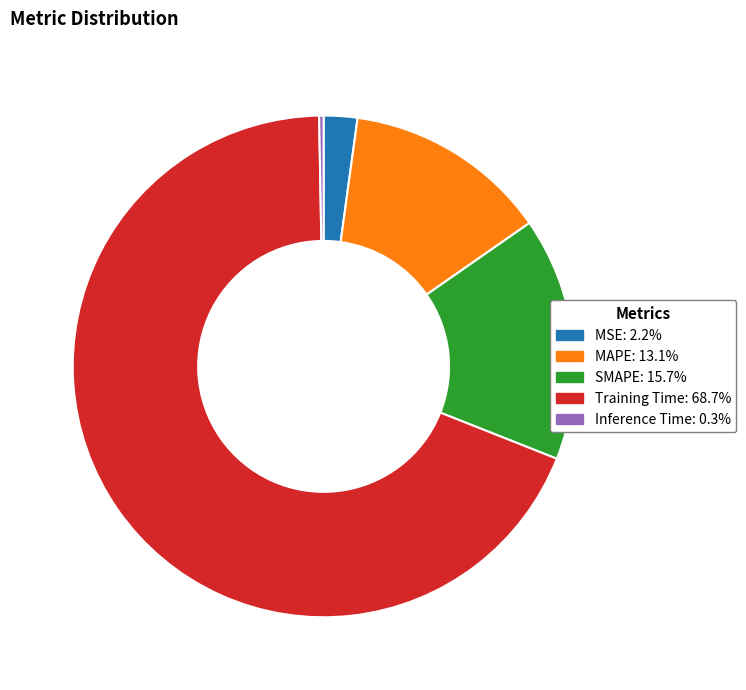

Does Training Time account for over 50% of the chart?

Yes